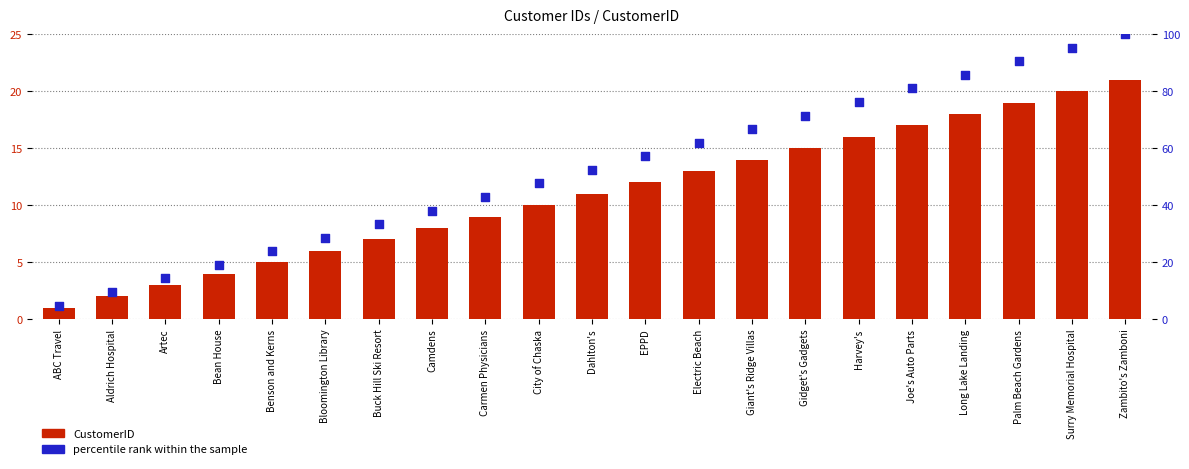

Which series has the largest total across all categories?

percentile rank within the sample